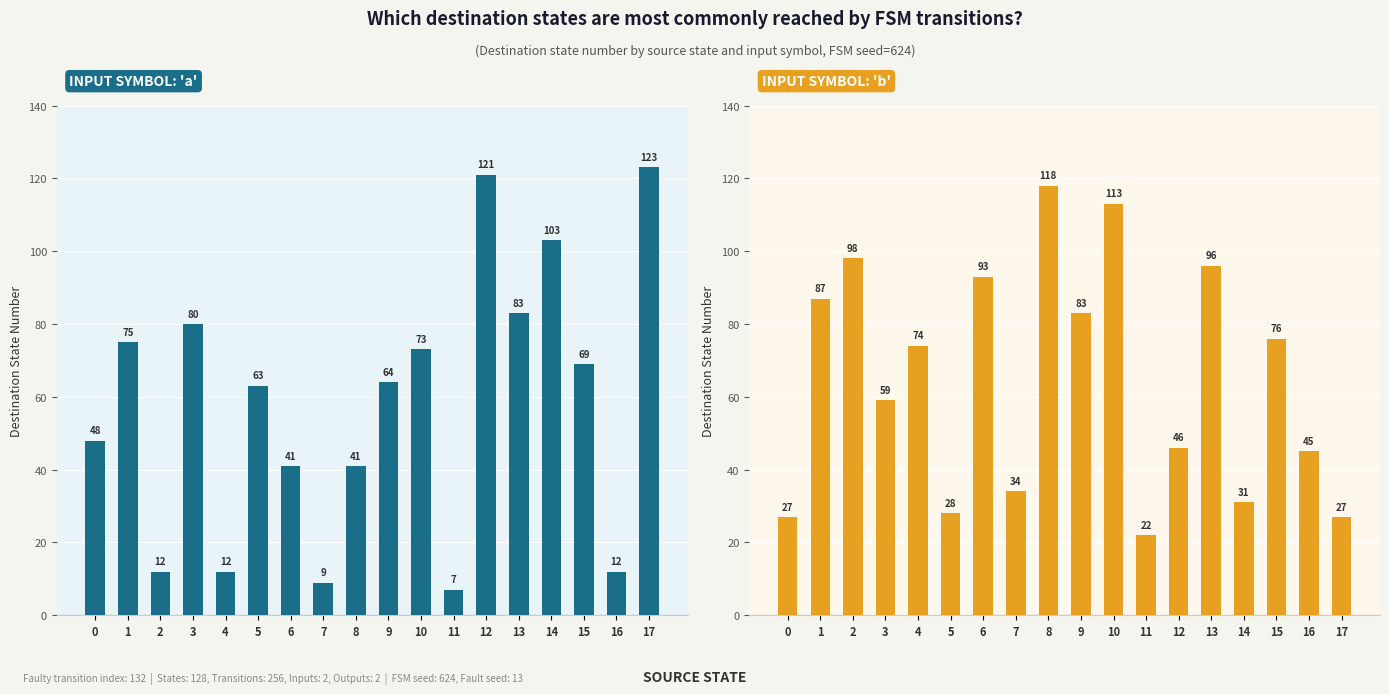

How many groups of bars are there?

18